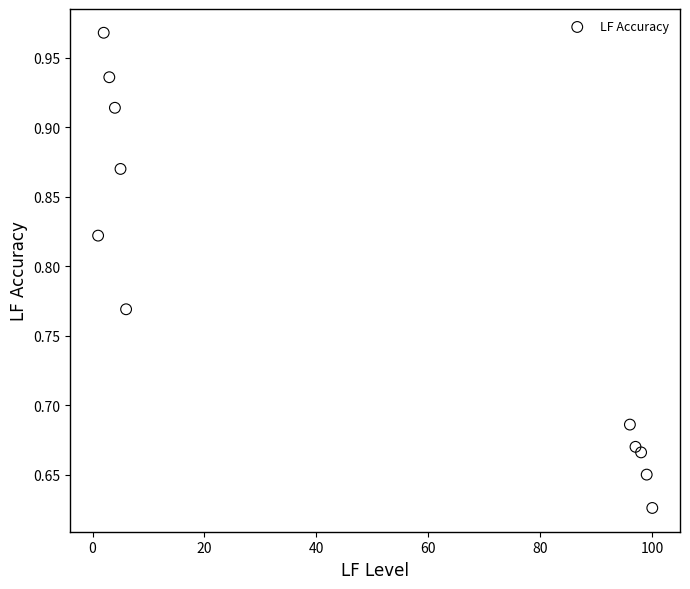

What is the average X value?

46.5